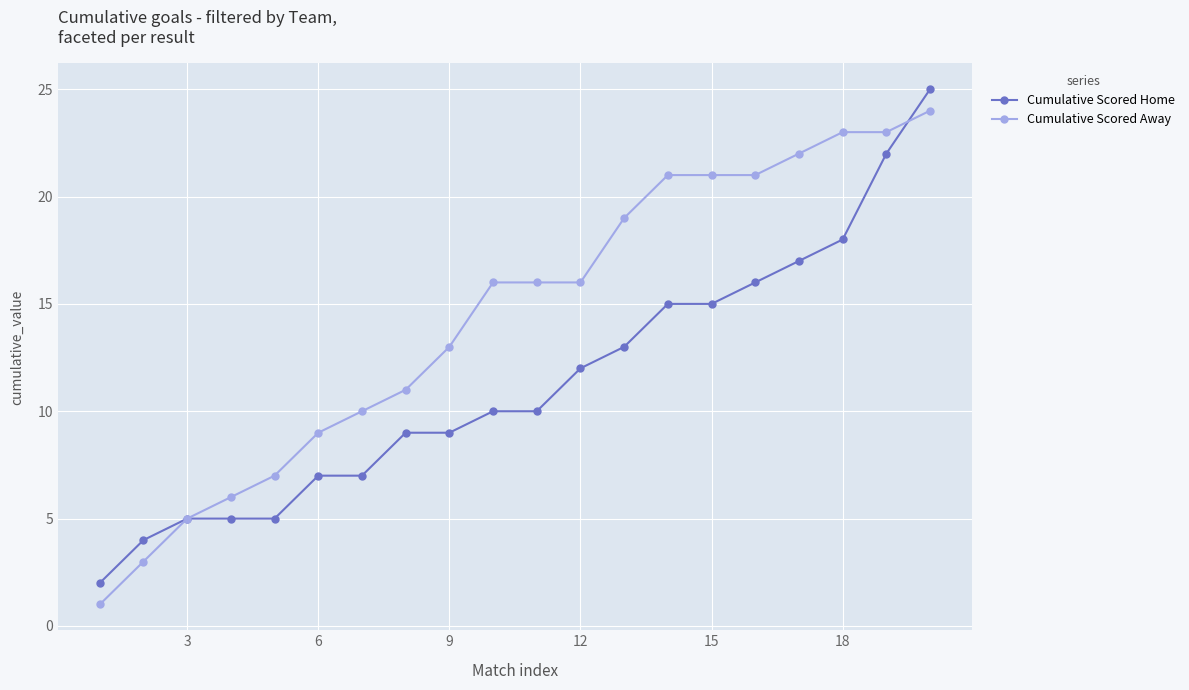

Reading right to left, extract all data points from this chart.

Cumulative Scored Home: 25	22	18	17	16	15	15	13	12	10	10	9	9	7	7	5	5	5	4	2
Cumulative Scored Away: 24	23	23	22	21	21	21	19	16	16	16	13	11	10	9	7	6	5	3	1